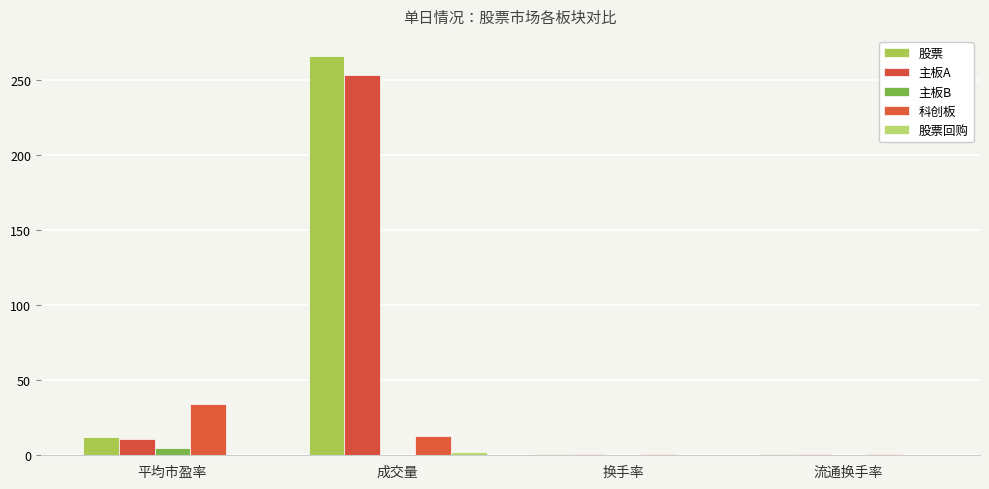

What position from the left is 成交量?

2